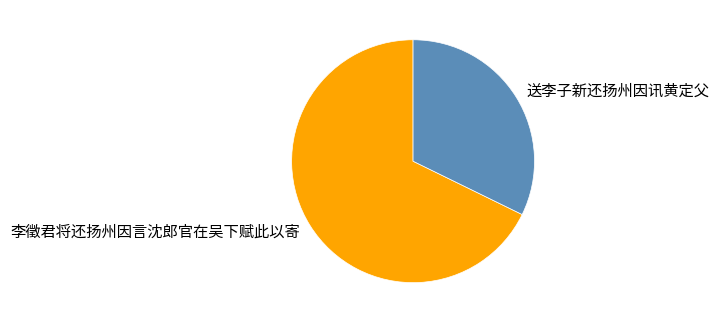

How many slices are in this pie chart?

2